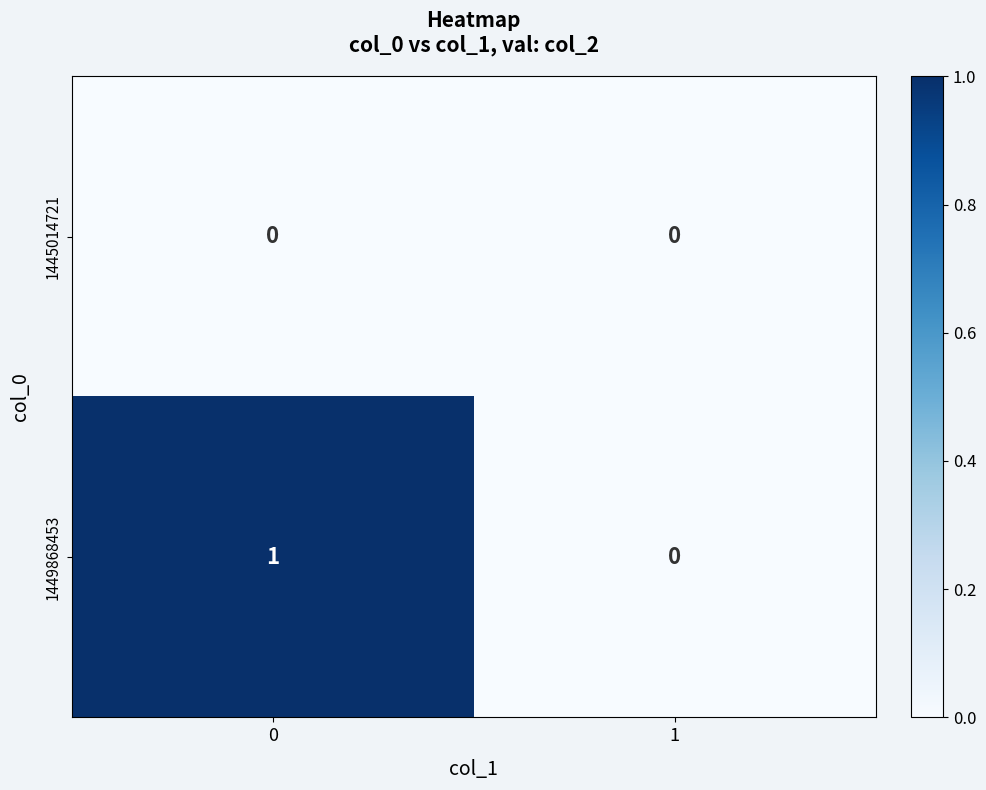

What is the total value across all series at 0?

1